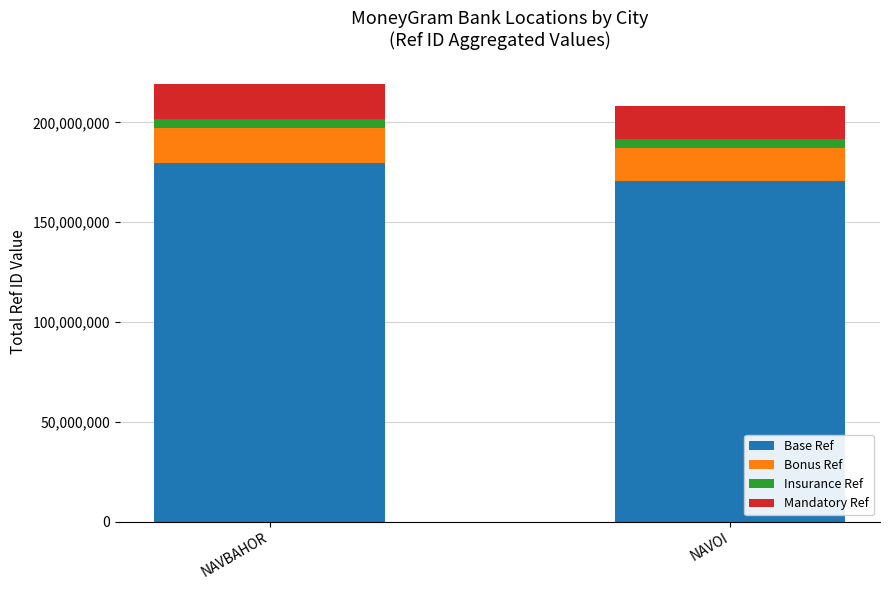

Which category has the lowest value in the Base Ref series?

NAVOI